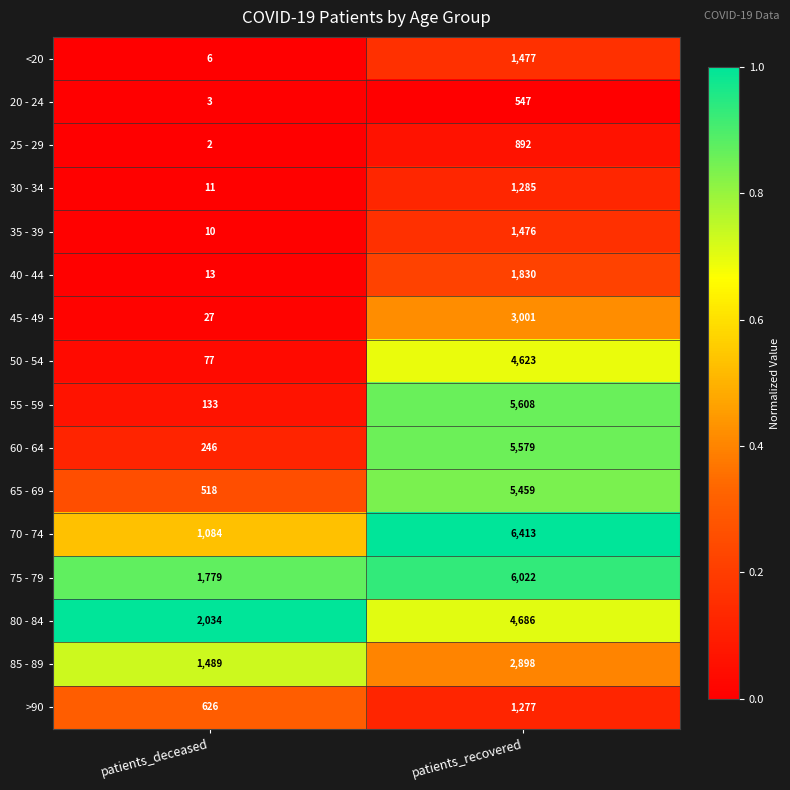

Which series changed the most between patients_deceased and patients_recovered?

55 - 59